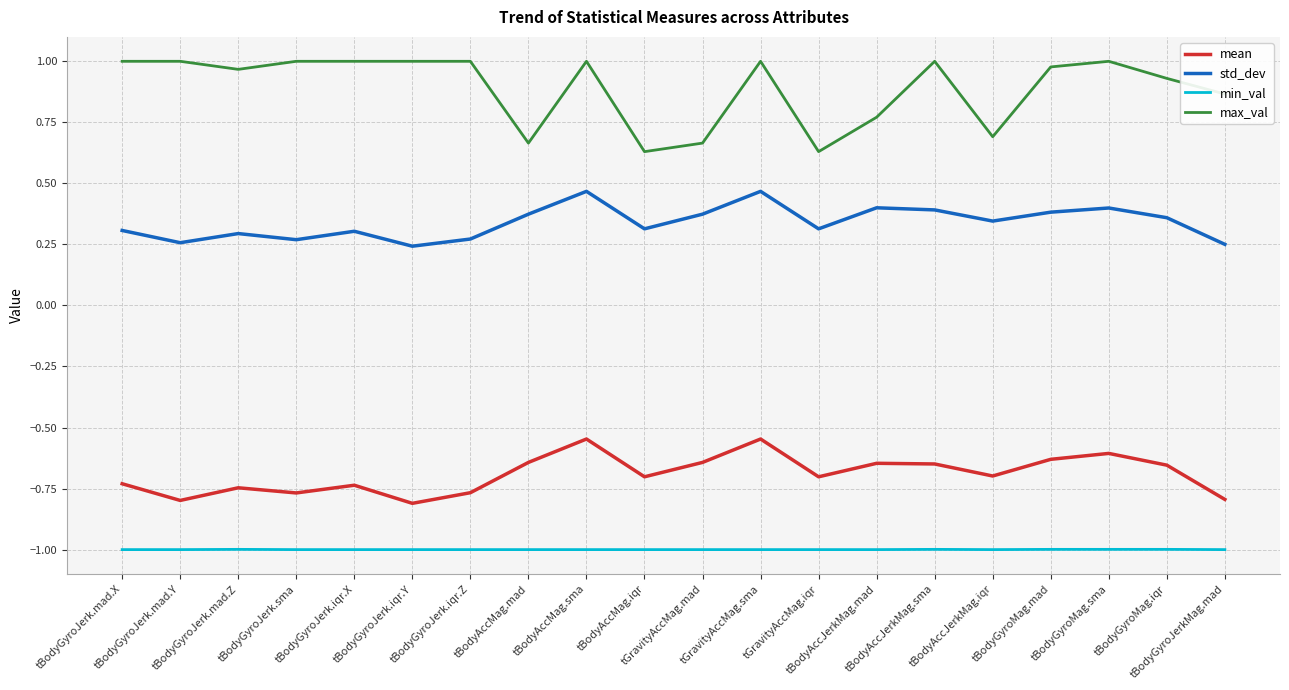

List the series in order of their overall mean, highest first.

max_val, std_dev, mean, min_val